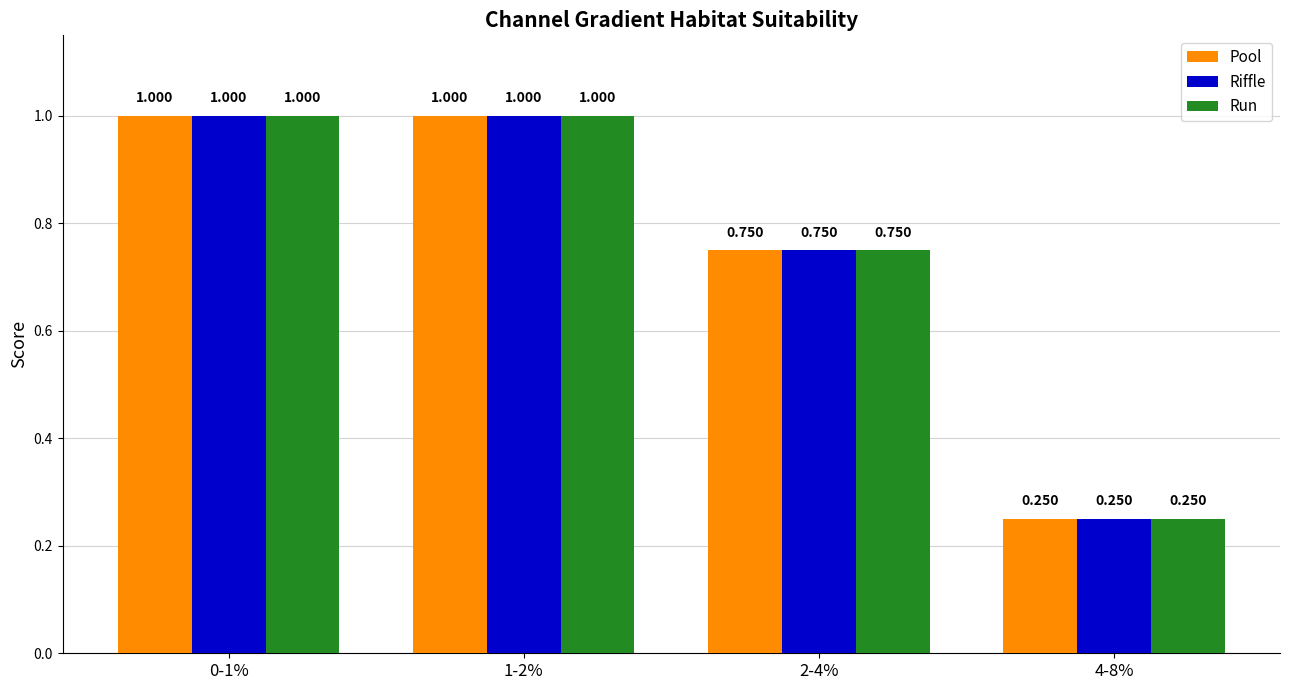

How many groups of bars are there?

4